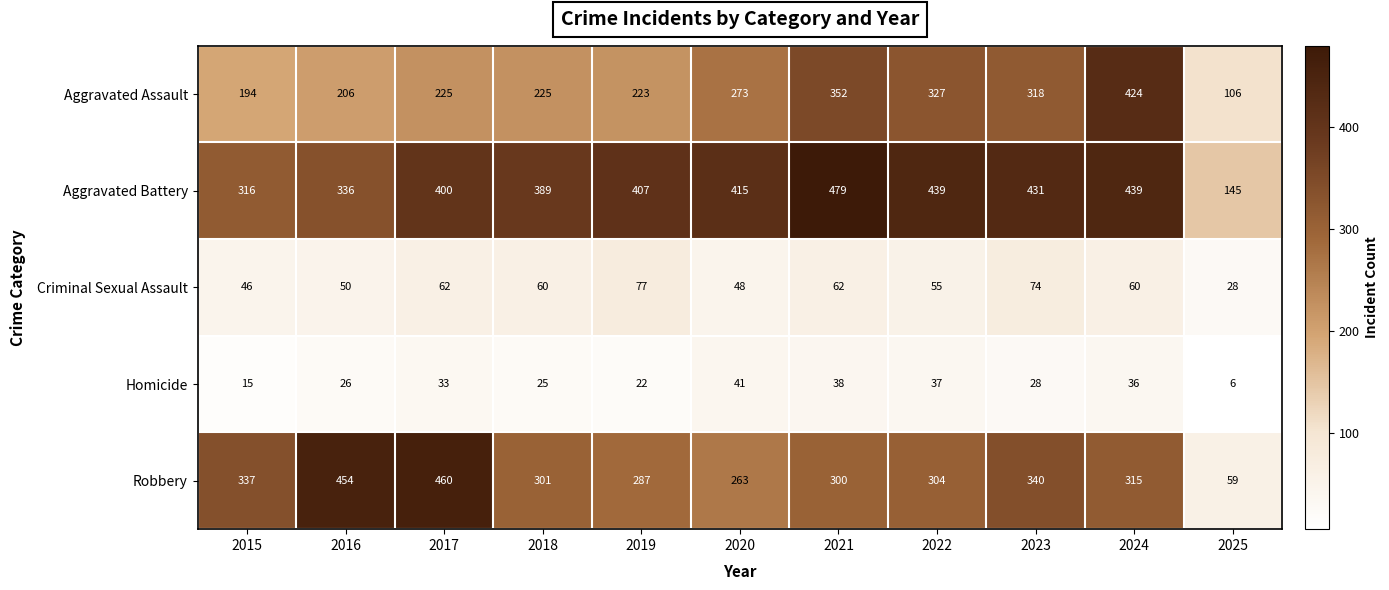

What is the lowest value of the Criminal Sexual Assault series?

28